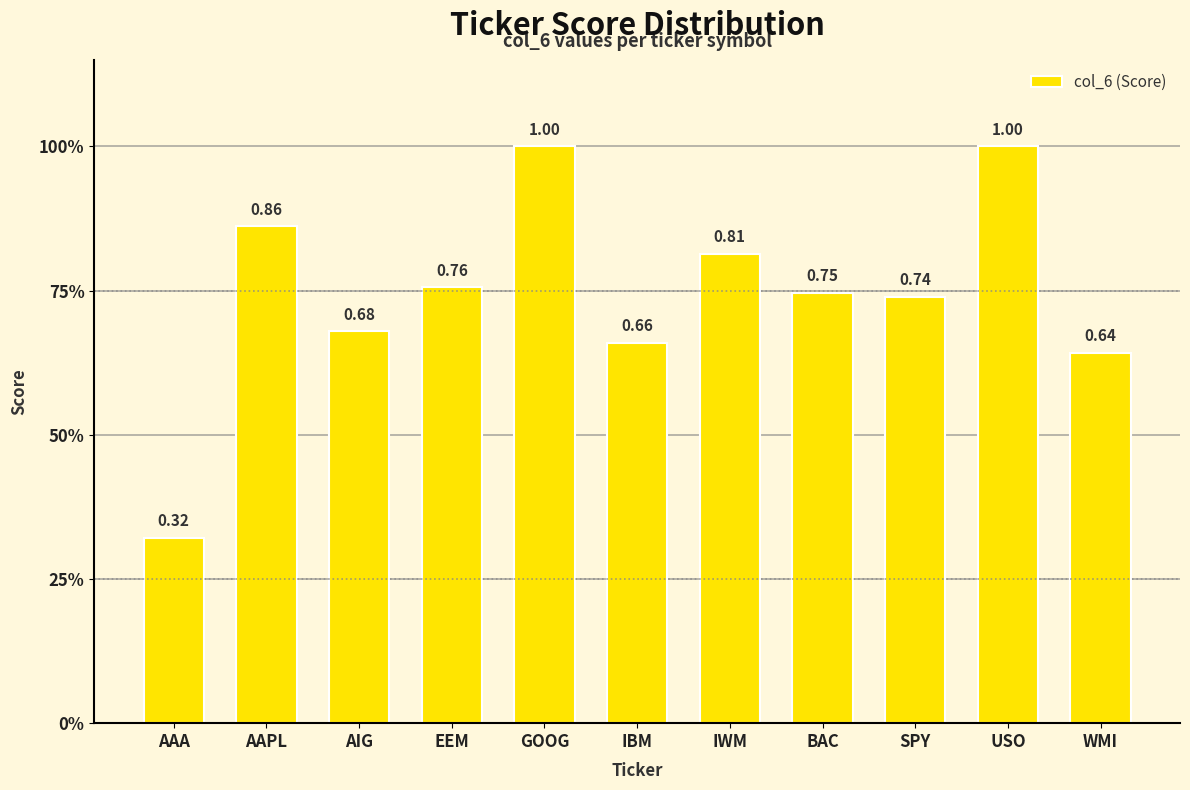

What is the label of the 5th bar from the right?

IWM